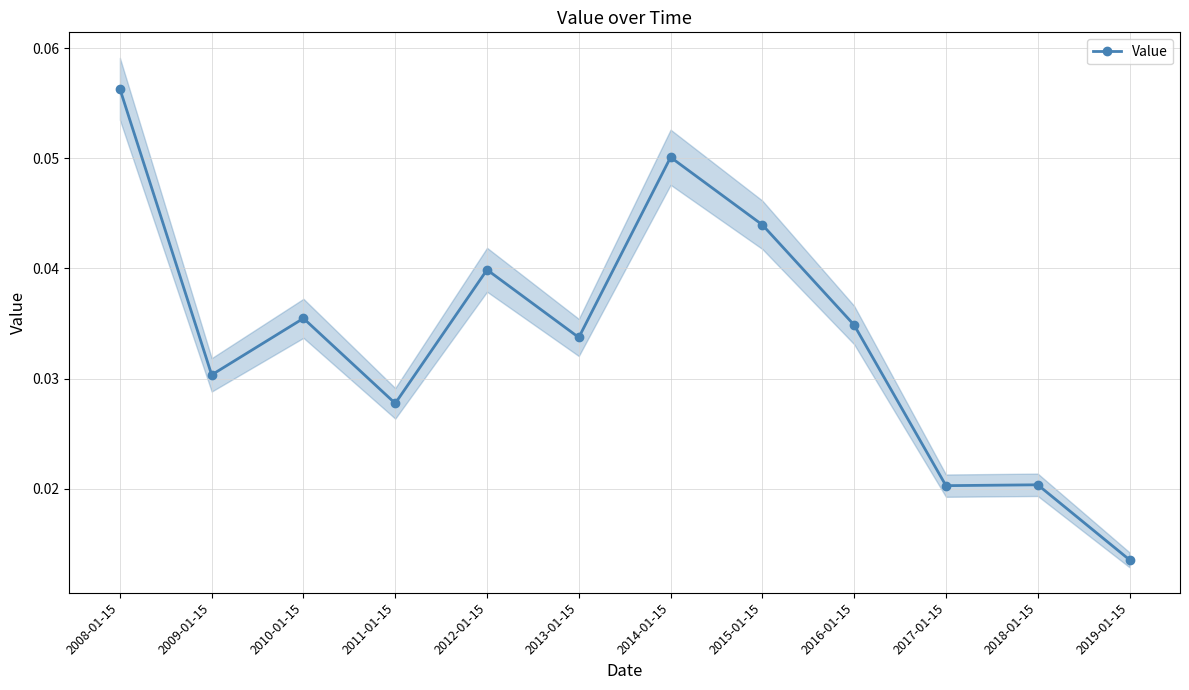

Count the values in the range 0 to 1.

12